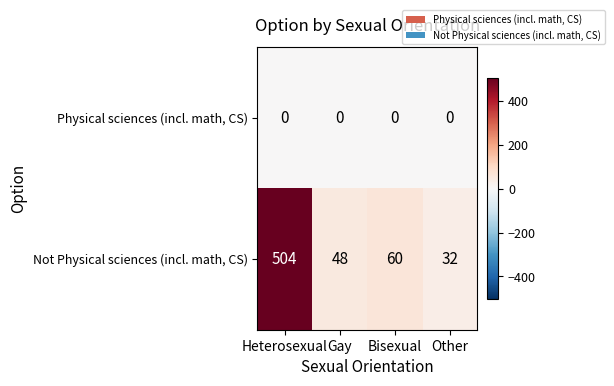

Reading left to right, what are all the values shown in this chart?

Physical sciences (incl. math, CS): Heterosexual=0	Gay=0	Bisexual=0	Other=0
Not Physical sciences (incl. math, CS): Heterosexual=504	Gay=48	Bisexual=60	Other=32